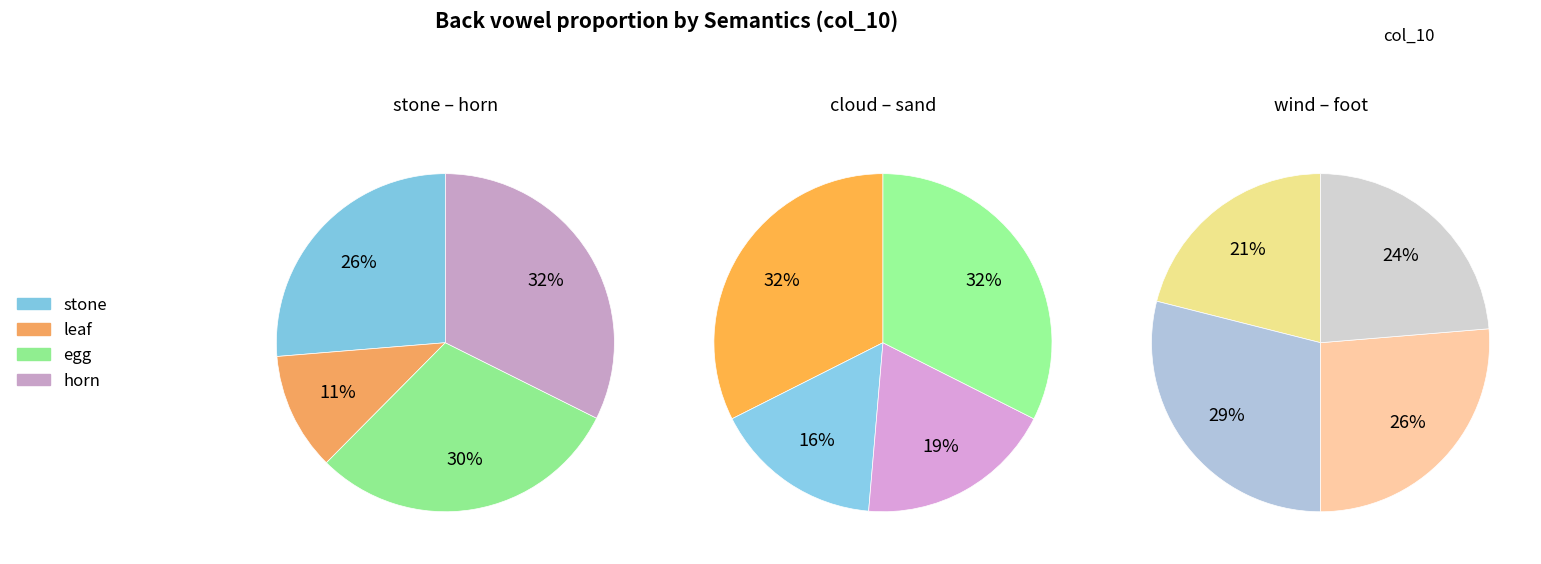

Which category has the smallest portion of the pie?

leaf